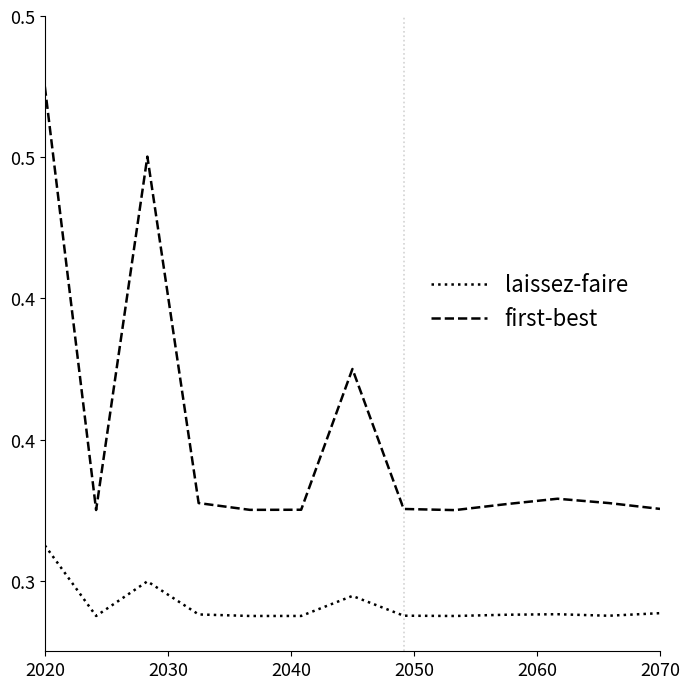

True or false: laissez-faire and first-best intersect in this chart.

False